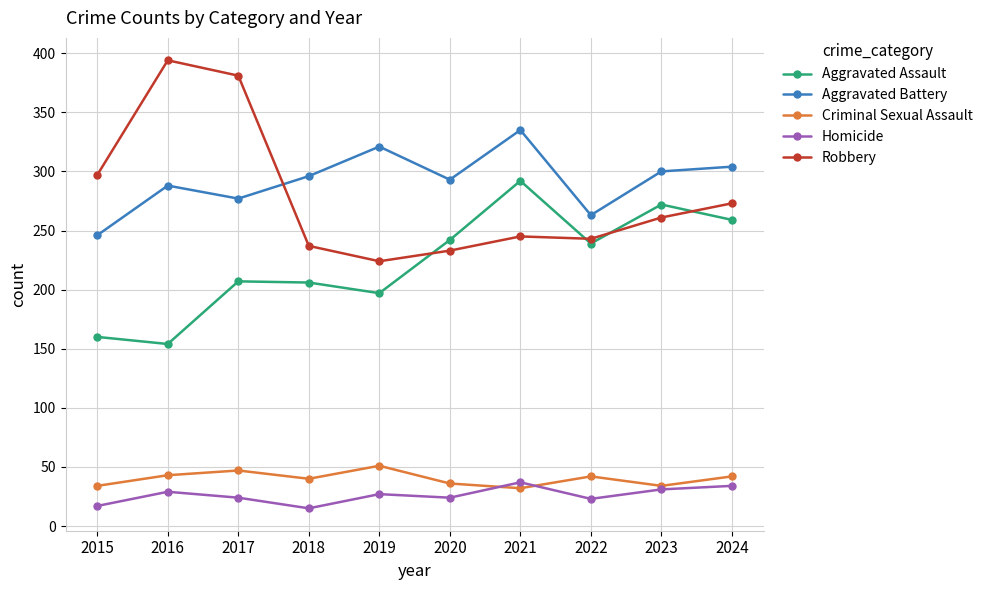

Which series has the largest total across all categories?

Aggravated Battery